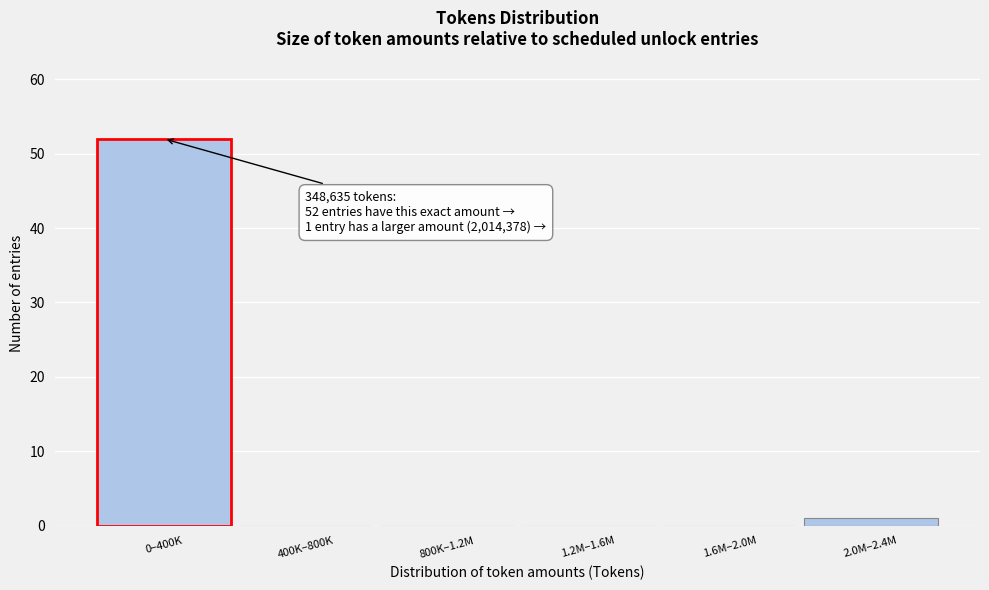

Reading left to right, extract all data points from this chart.

0–400K=52	400K–800K=0	800K–1.2M=0	1.2M–1.6M=0	1.6M–2.0M=0	2.0M–2.4M=1